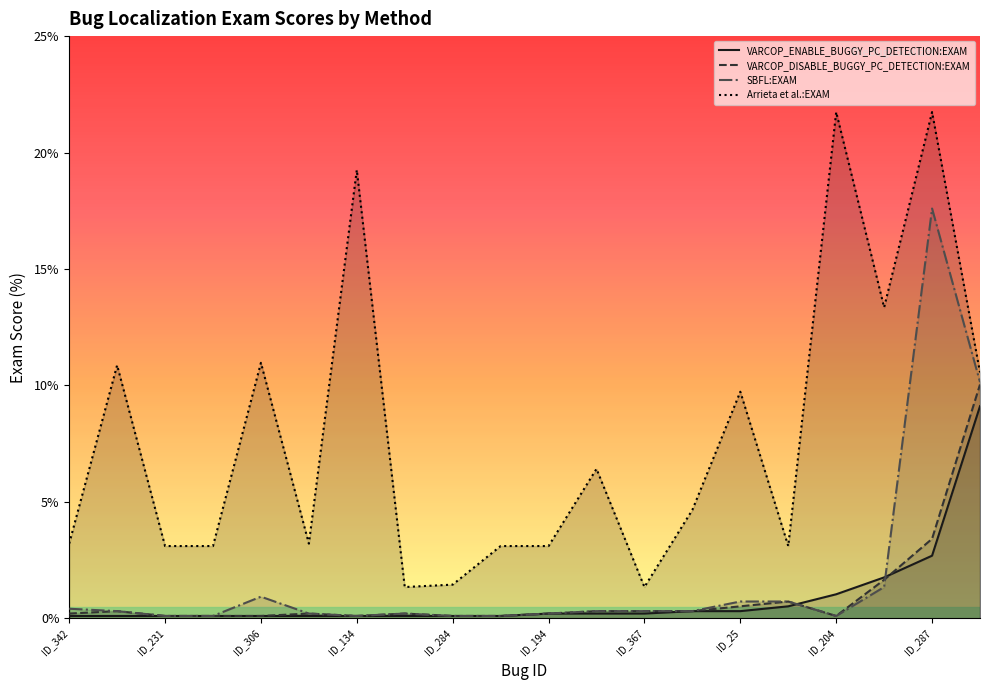

How many distinct data groups are displayed?

4